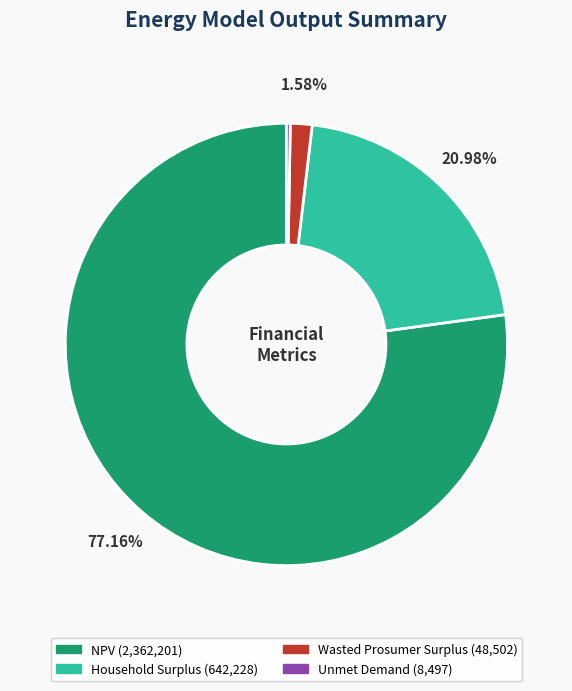

Which slice is the largest?

NPV